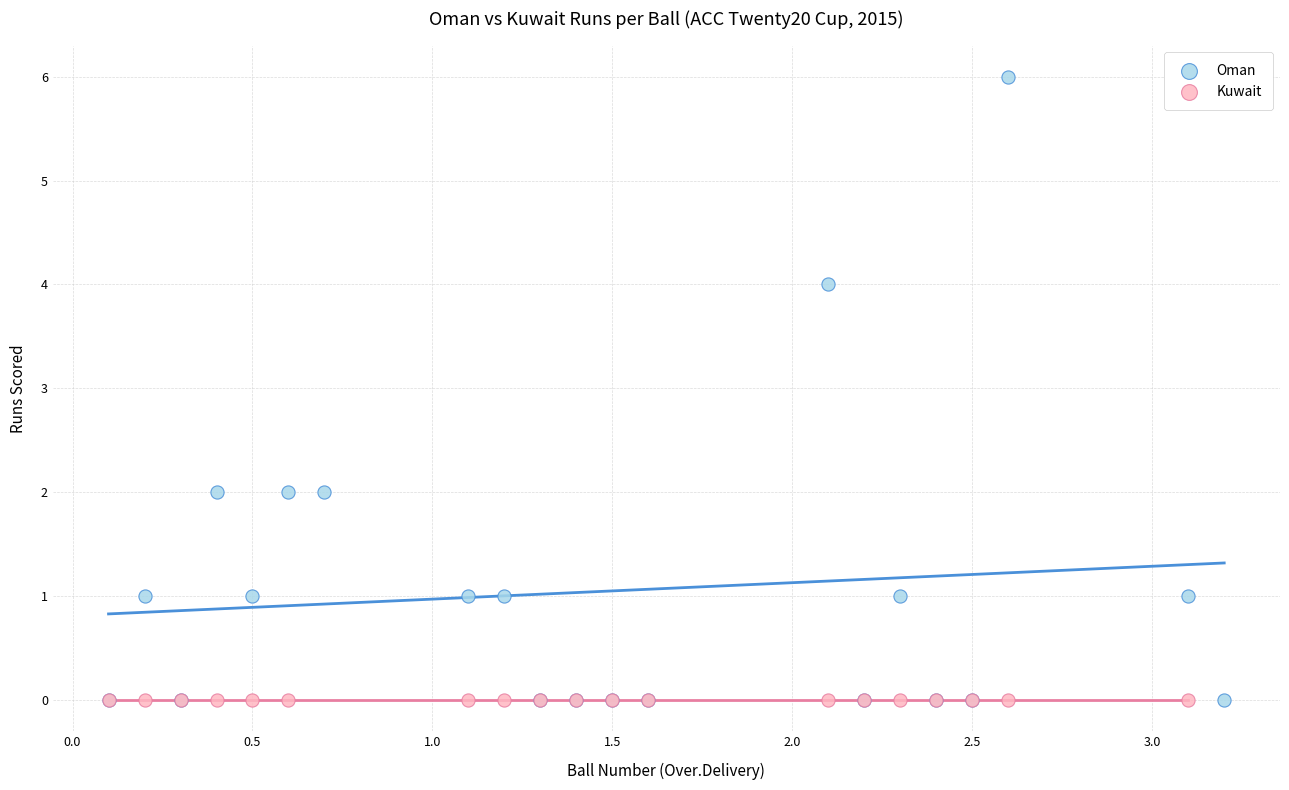

Which series contains the highest Y value?

Oman